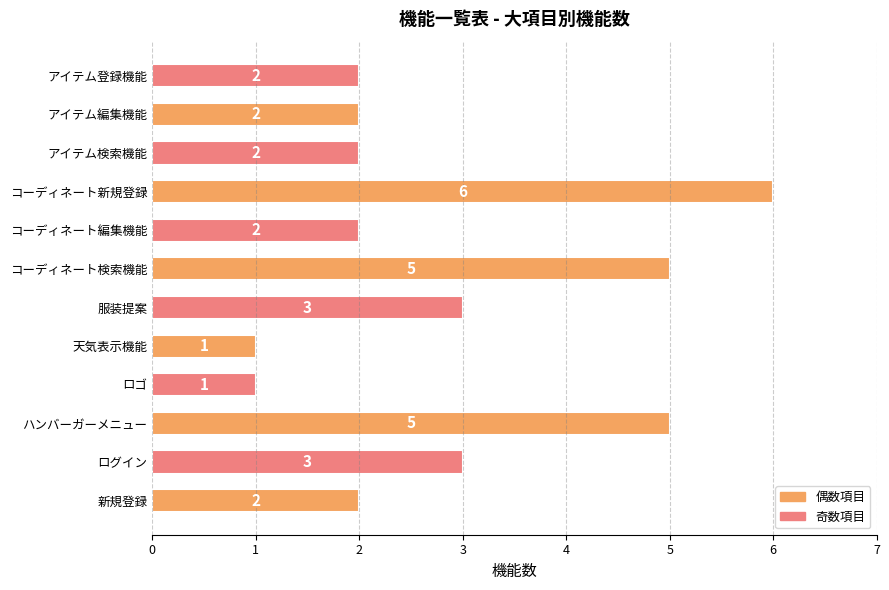

What is the smallest value displayed?

1